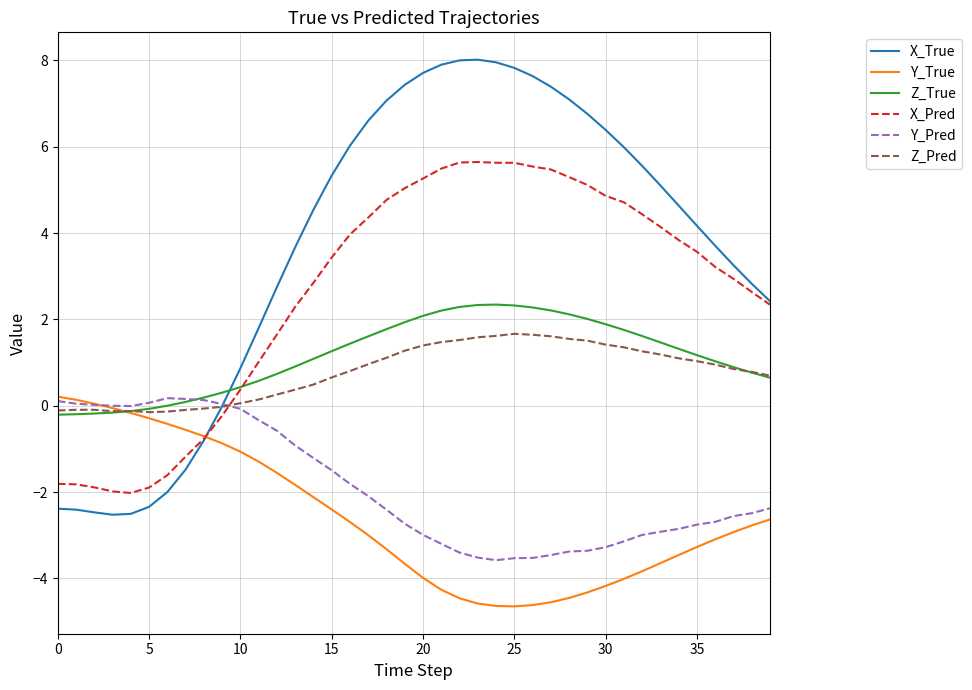

Which series has the largest range (max minus min)?

X_True